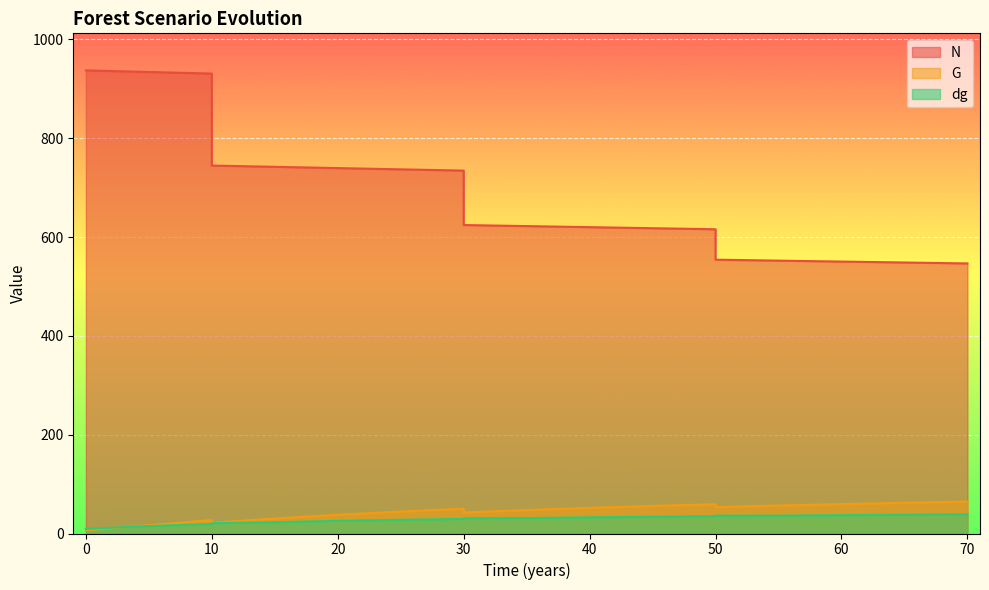

Which series has the largest total across all categories?

N